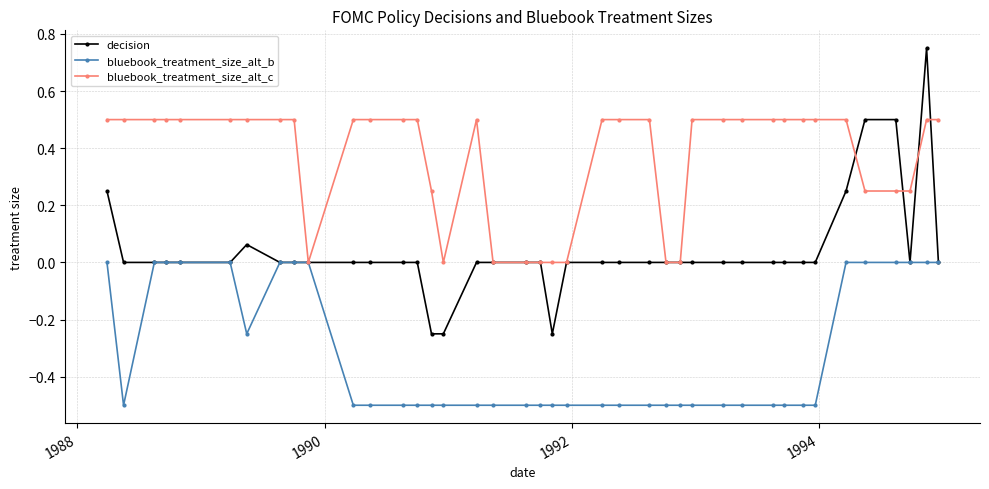

Which series has the widest spread of values?

decision